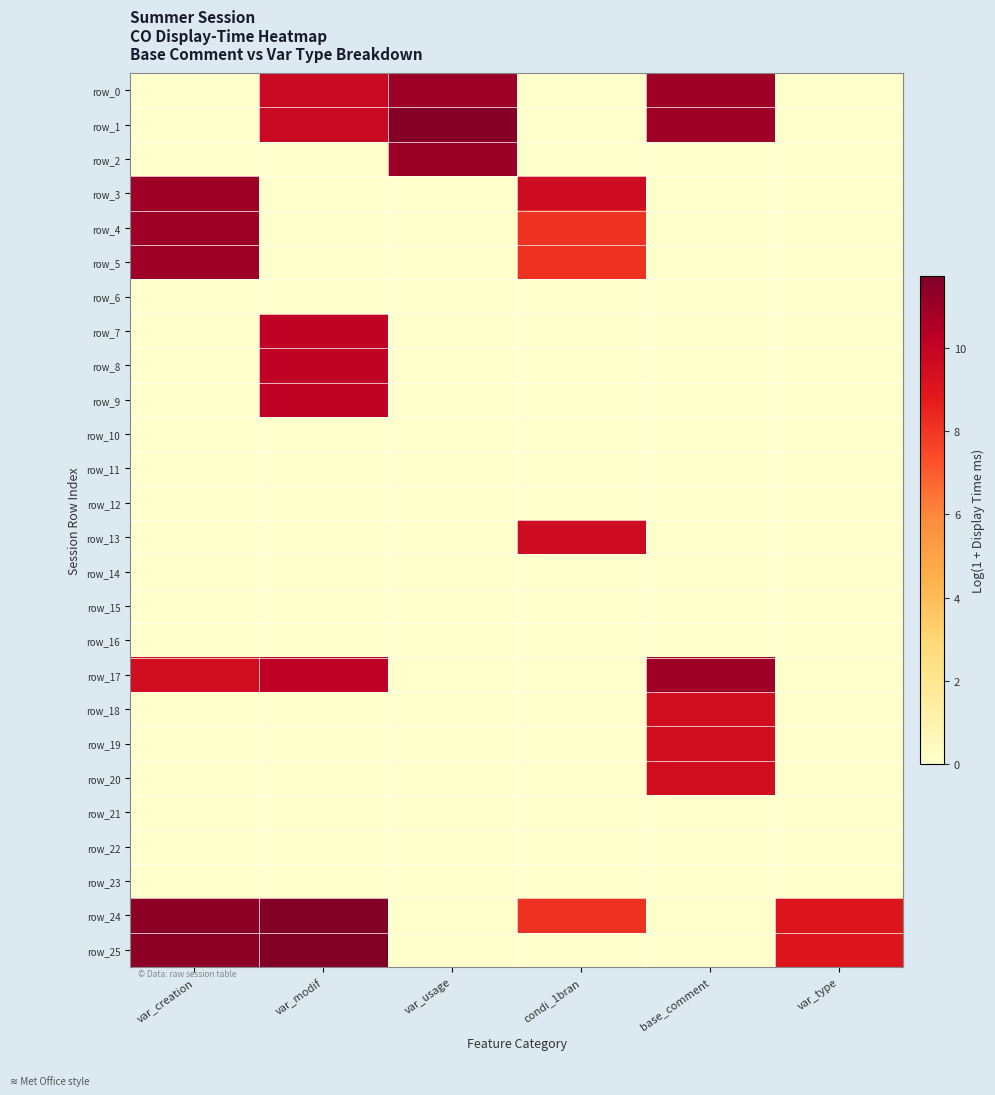

At var_type, list the series in order from largest to smallest.

row_24, row_25, row_0, row_1, row_2, row_3, row_4, row_5, row_6, row_7, row_8, row_9, row_10, row_11, row_12, row_13, row_14, row_15, row_16, row_17, row_18, row_19, row_20, row_21, row_22, row_23